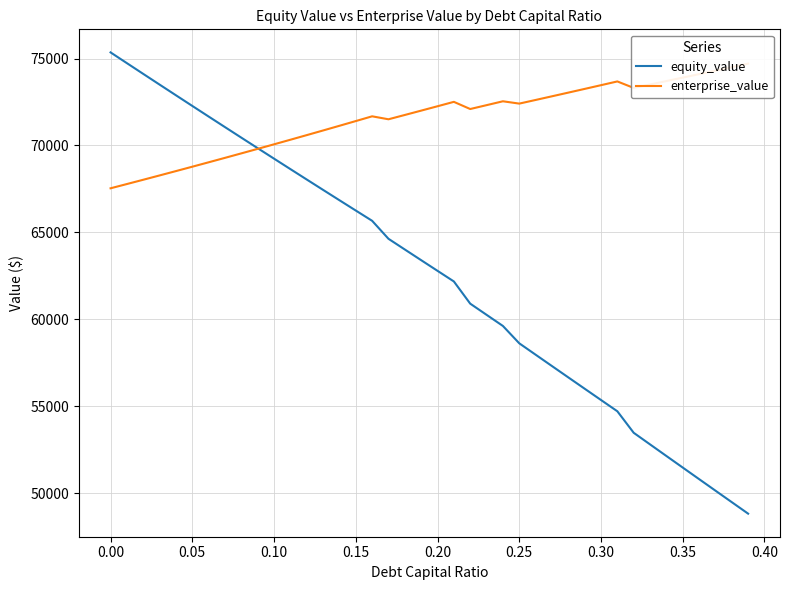

What is the difference between the maximum and minimum values in the equity_value series?

26530.6